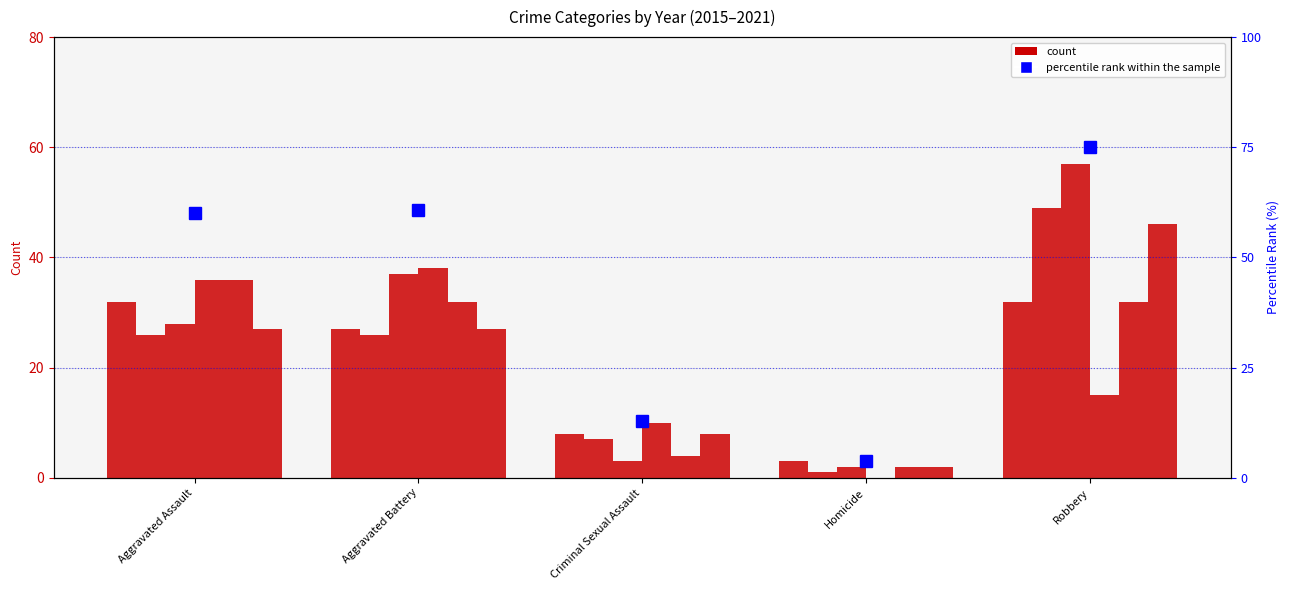

Reading left to right, what are all the values shown in this chart?

Aggravated Assault=60.1	Aggravated Battery=60.7	Criminal Sexual Assault=13.0	Homicide=3.9	Robbery=75.0